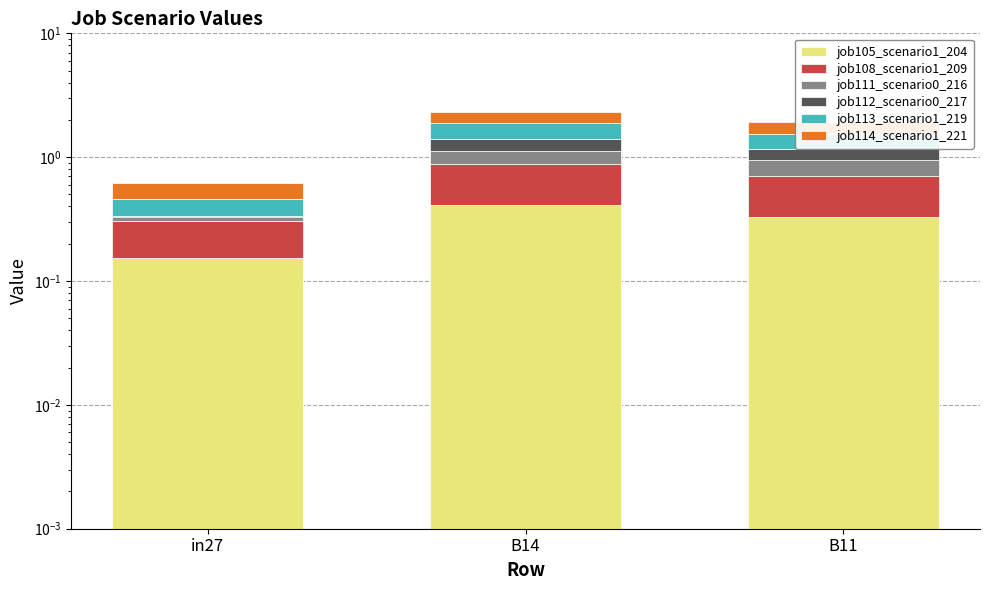

At which label does job112_scenario0_217 reach its peak?

B14